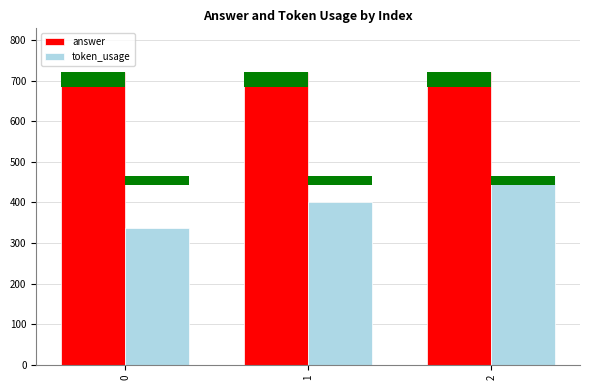

Read the token_usage value at 0.

338